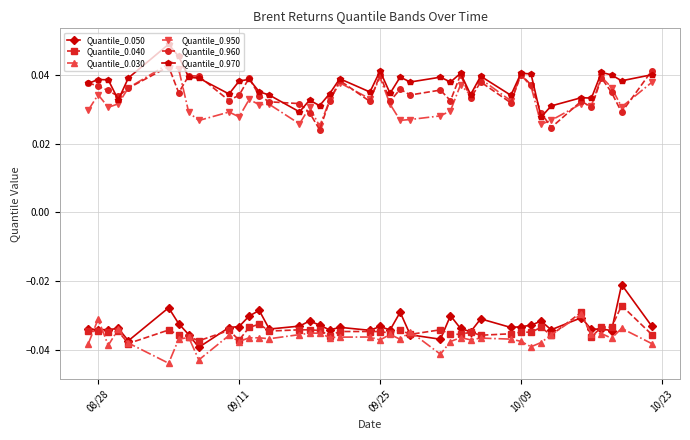

At how many categories does at least one series exceed 0?

40